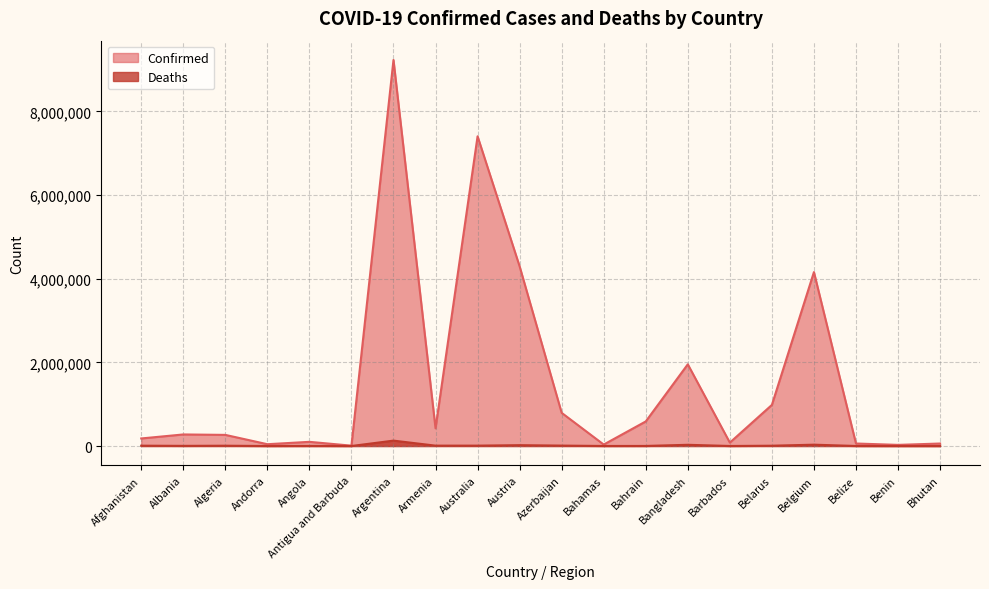

Which series has the largest range (max minus min)?

Confirmed